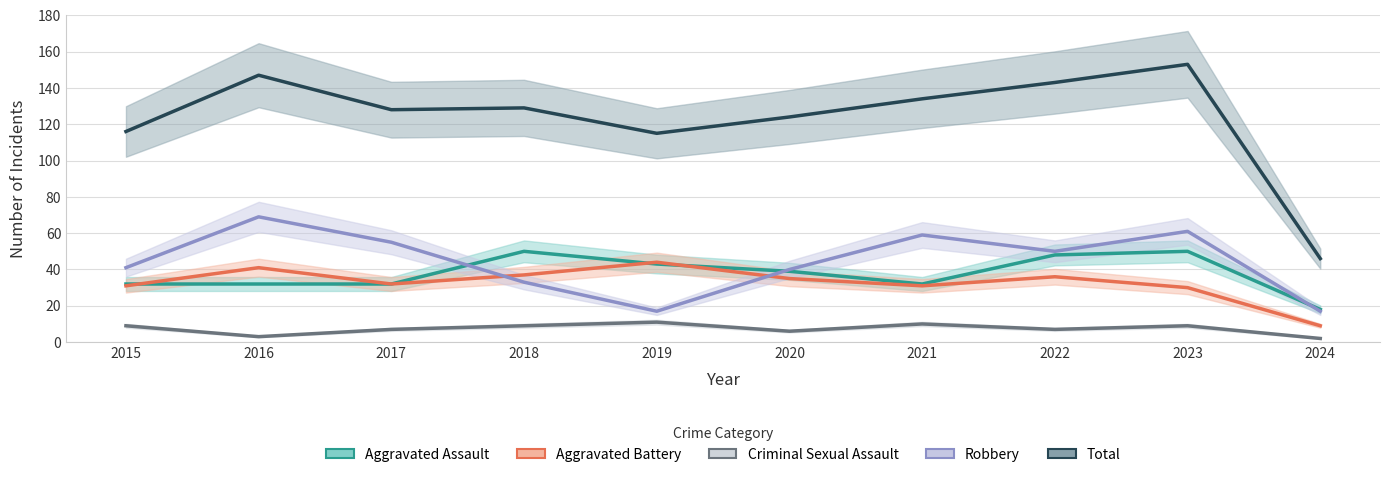

Reading left to right, transcribe all the data shown in this chart.

Aggravated Assault: 2015=32	2016=32	2017=32	2018=50	2019=43	2020=39	2021=32	2022=48	2023=50	2024=18
Aggravated Battery: 2015=31	2016=41	2017=32	2018=37	2019=44	2020=35	2021=31	2022=36	2023=30	2024=9
Criminal Sexual Assault: 2015=9	2016=3	2017=7	2018=9	2019=11	2020=6	2021=10	2022=7	2023=9	2024=2
Robbery: 2015=41	2016=69	2017=55	2018=33	2019=17	2020=40	2021=59	2022=50	2023=61	2024=17
Total: 2015=116	2016=147	2017=128	2018=129	2019=115	2020=124	2021=134	2022=143	2023=153	2024=46